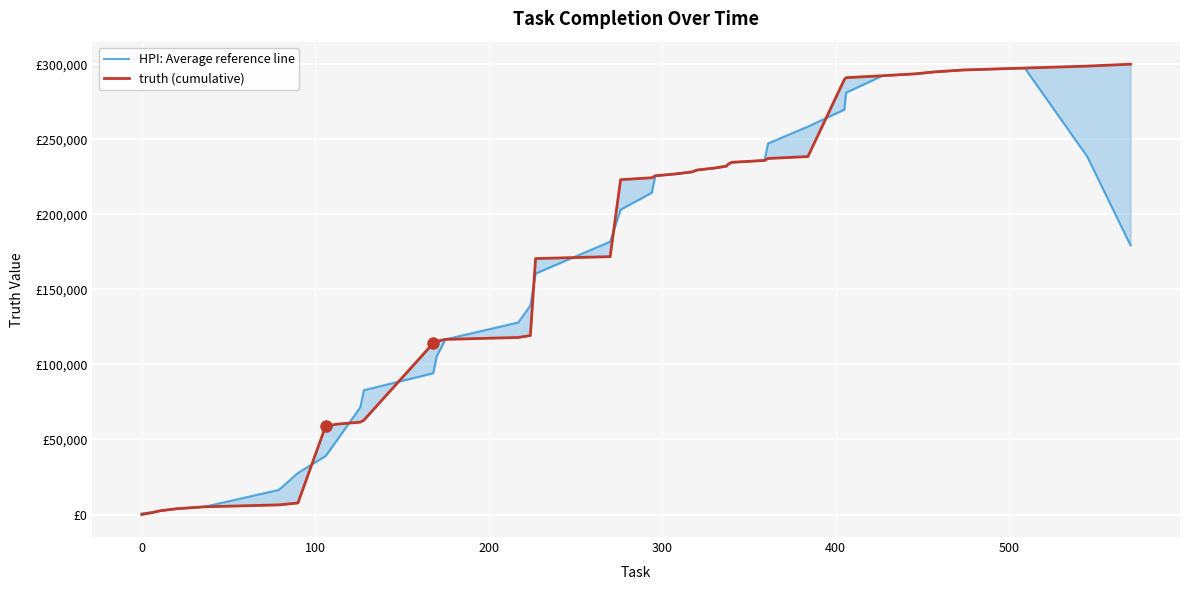

What are all the series names shown in the legend?

HPI: Average reference line, truth (cumulative)